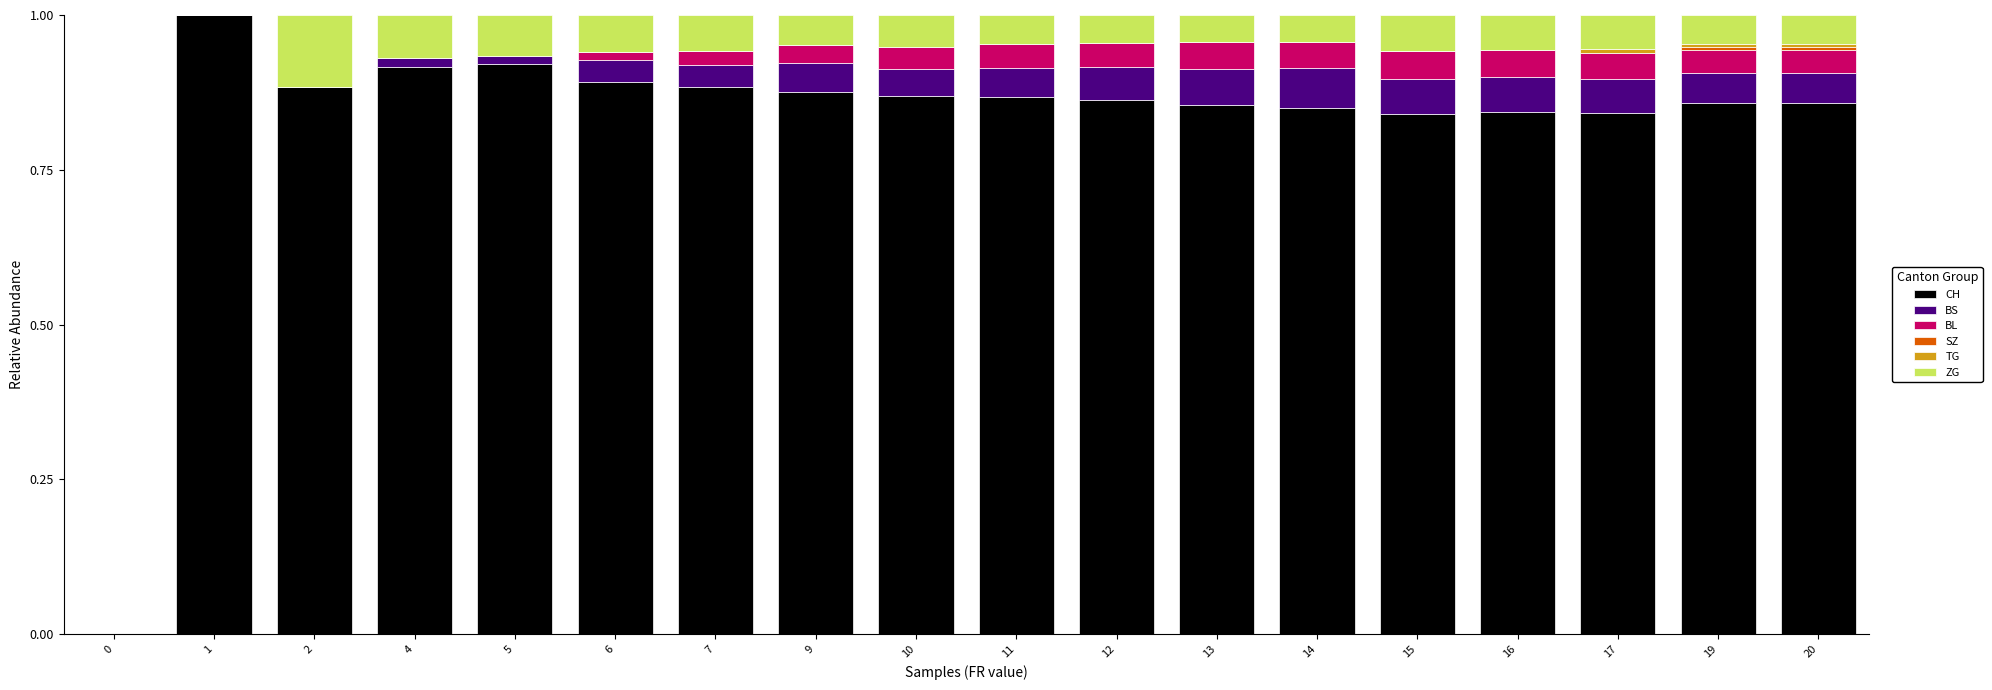

What is the total value across all series at 9?

1.0